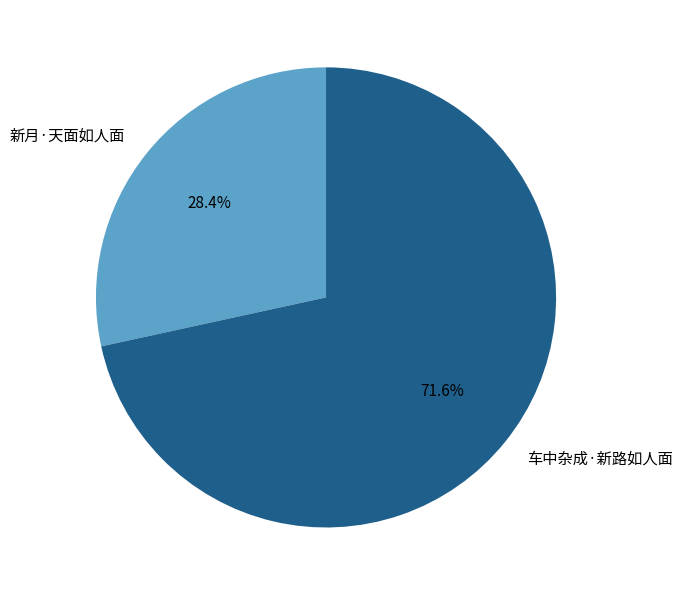

Does any single category account for the majority?

Yes